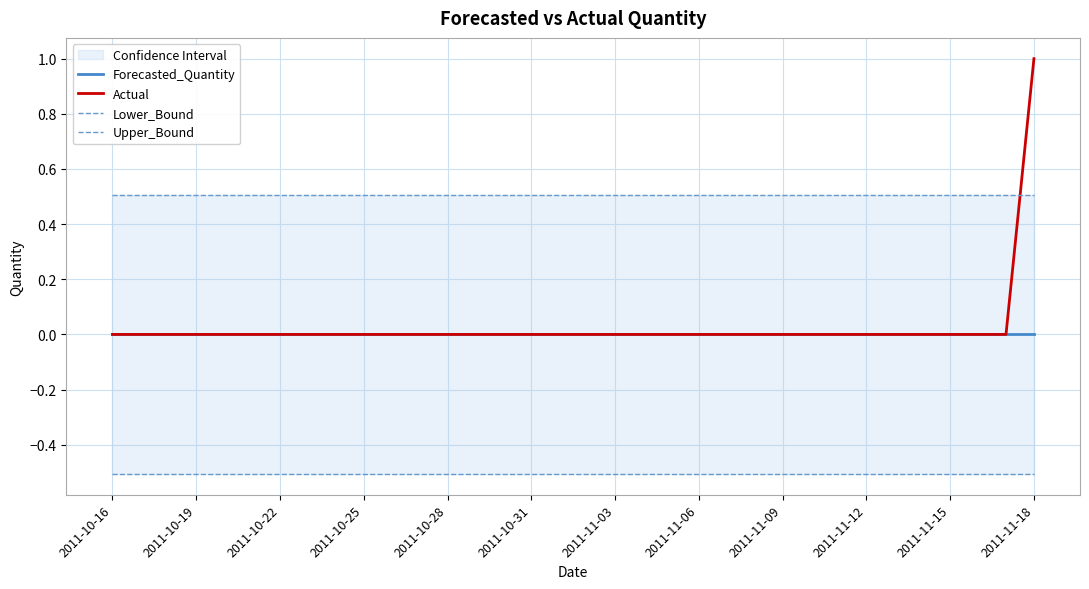

Between 19 and 22, which series saw the biggest shift?

Forecasted_Quantity